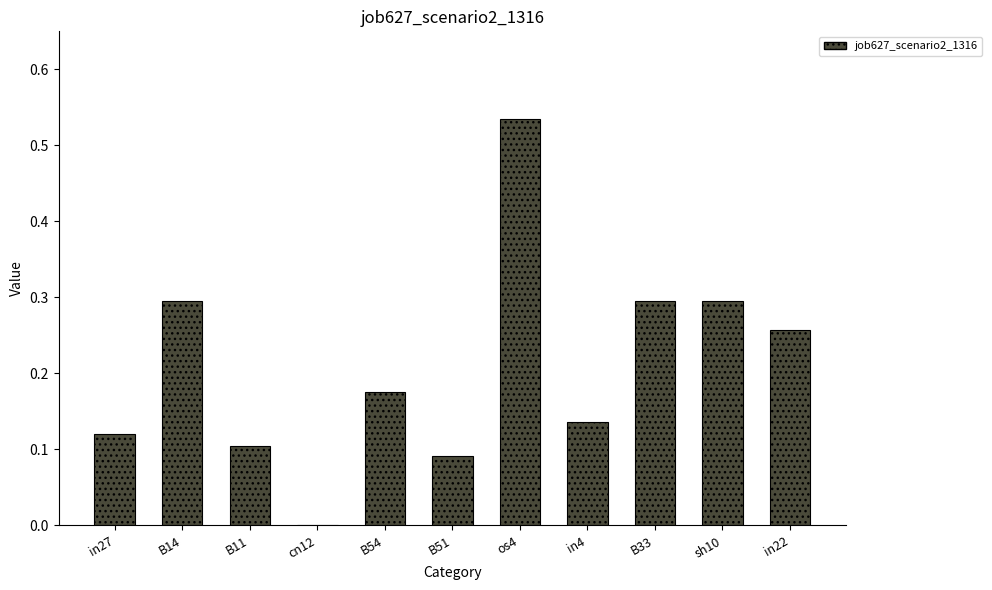

What is the sum of all values?

2.3